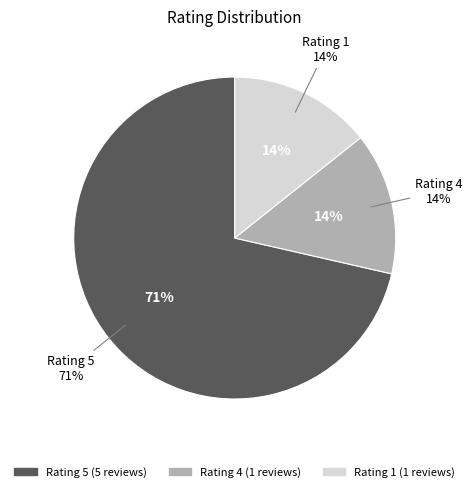

Is Rating 4 the majority of the pie?

No